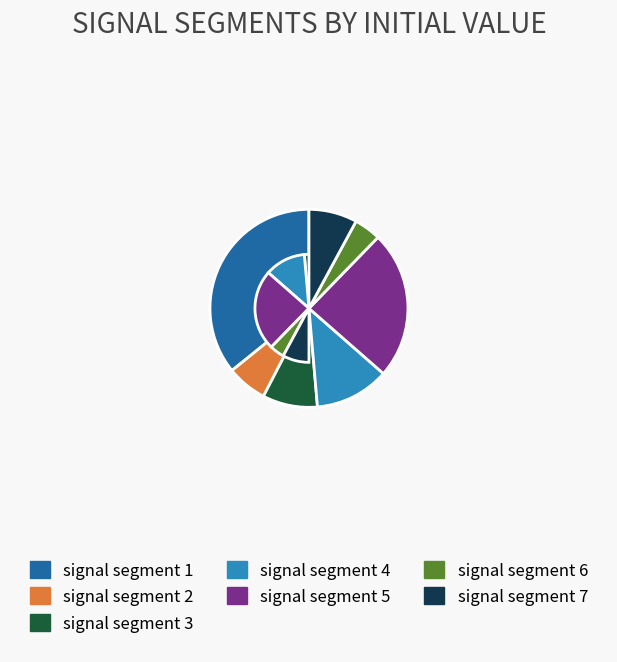

What is the smallest slice in the pie chart?

signal segment 6